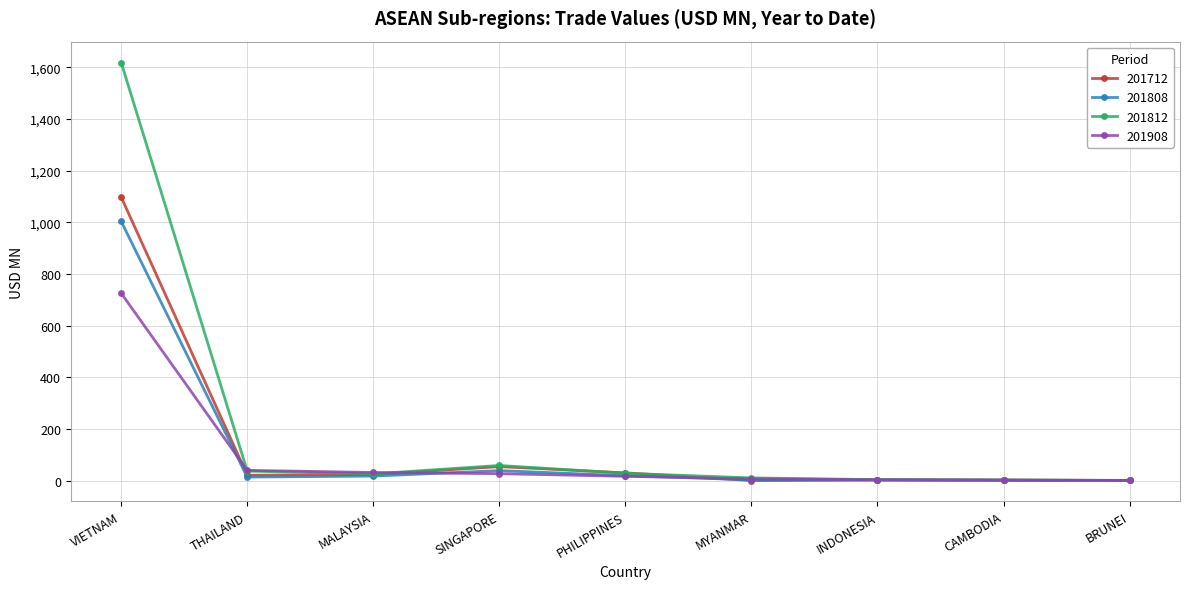

What is the value of the 201712 point at the 5th from the left?

29.8